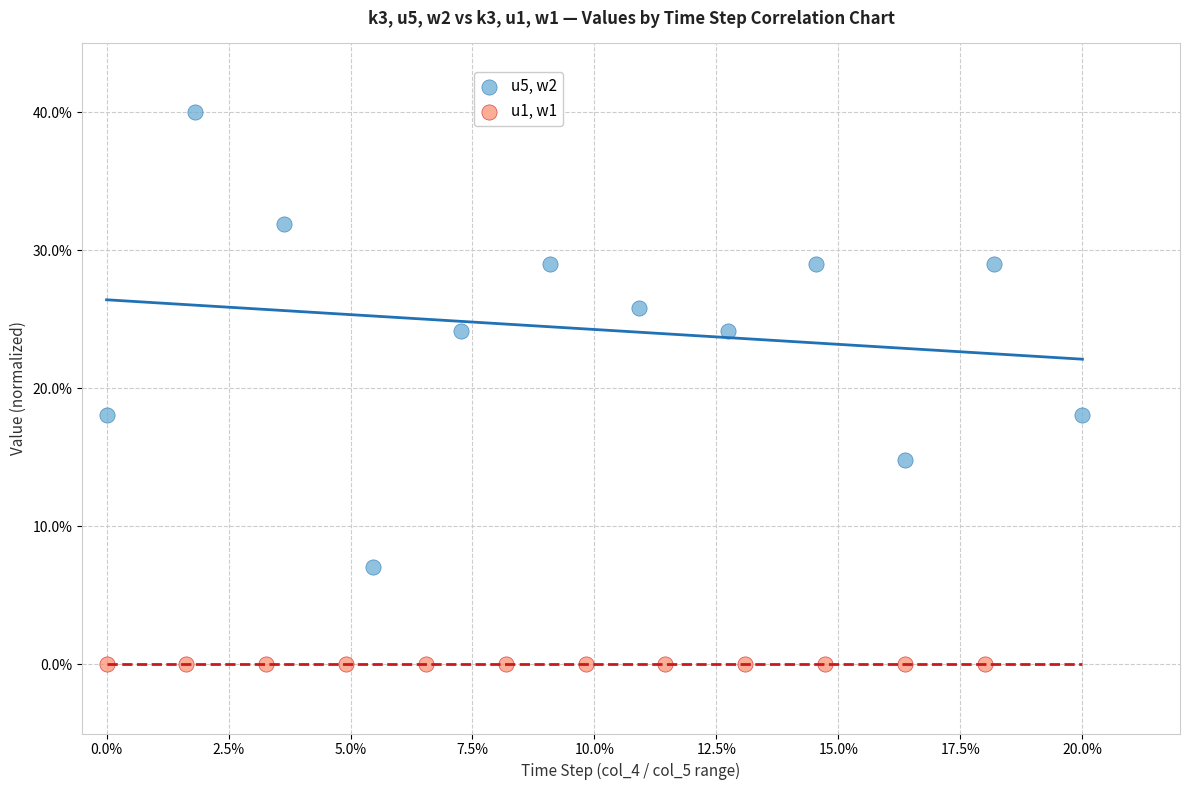

What are all the series names shown in the legend?

u5, w2, u1, w1